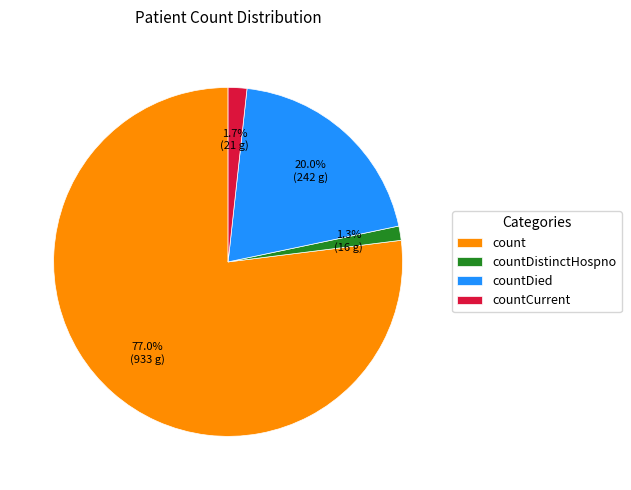

What percentage is the countCurrent slice, to the nearest percent?

2%